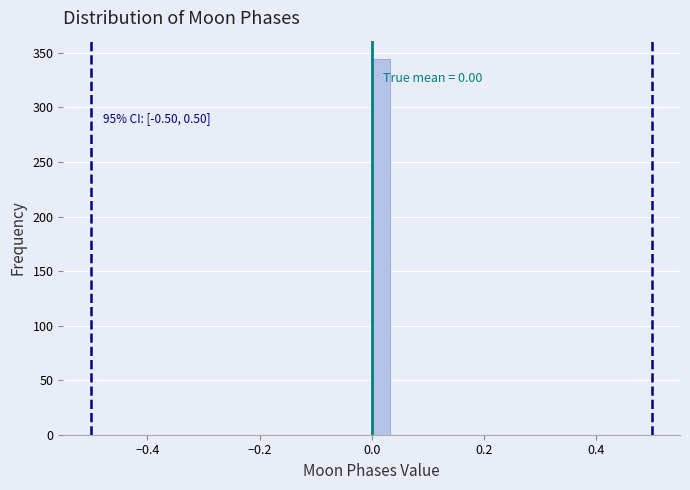

Read against the x-axis, roughly where is the centre of the tallest bar?

0.02